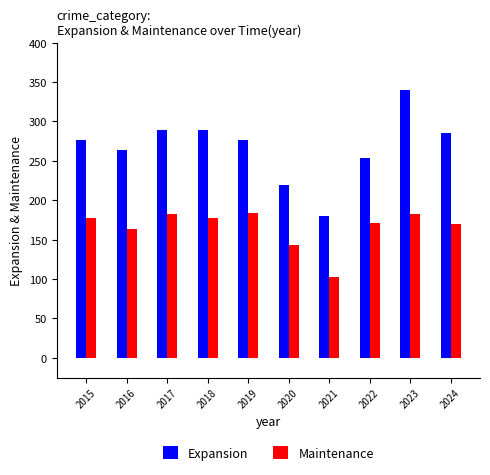

How many data points in Maintenance are less than 177?

5